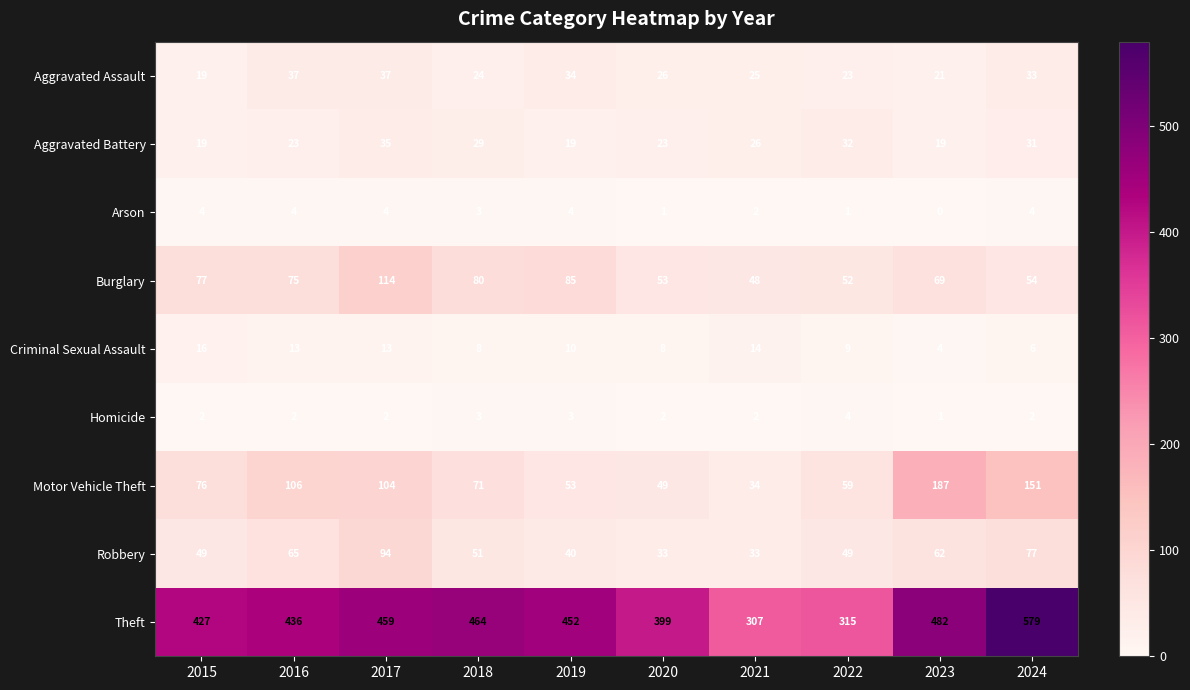

Which series has the largest total across all categories?

Theft